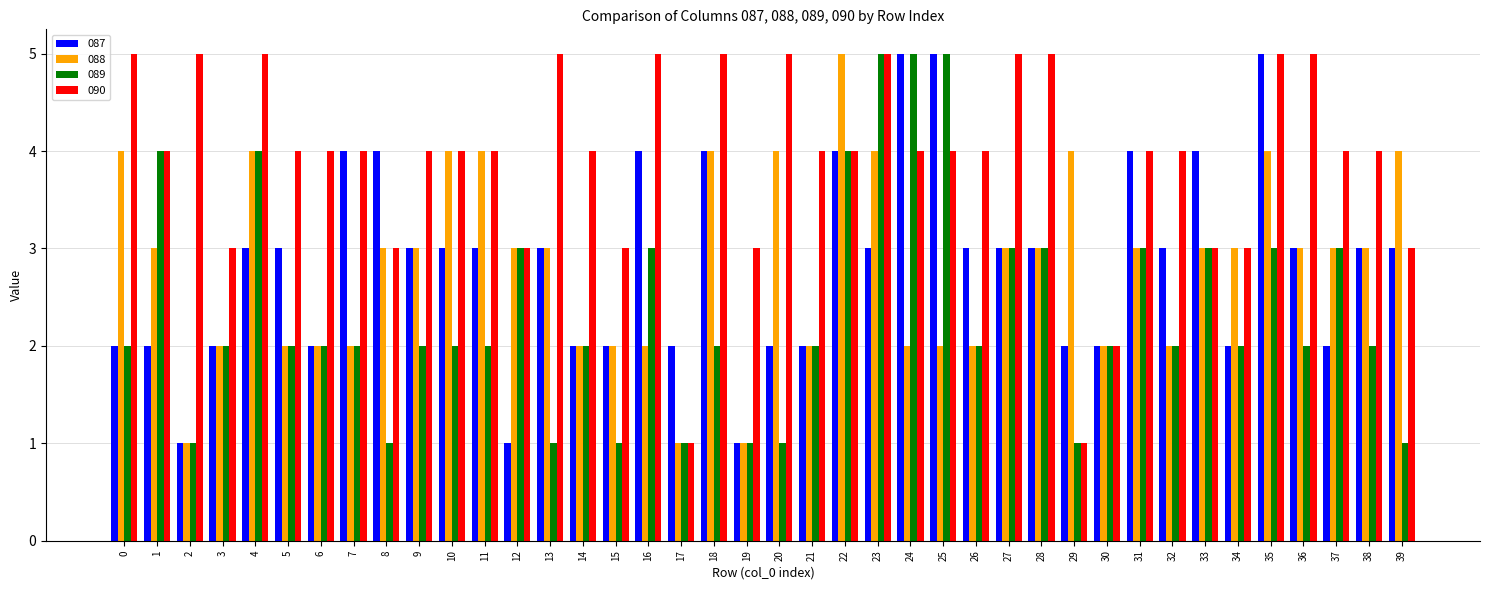

What is the difference between the highest and lowest values at 36?

3